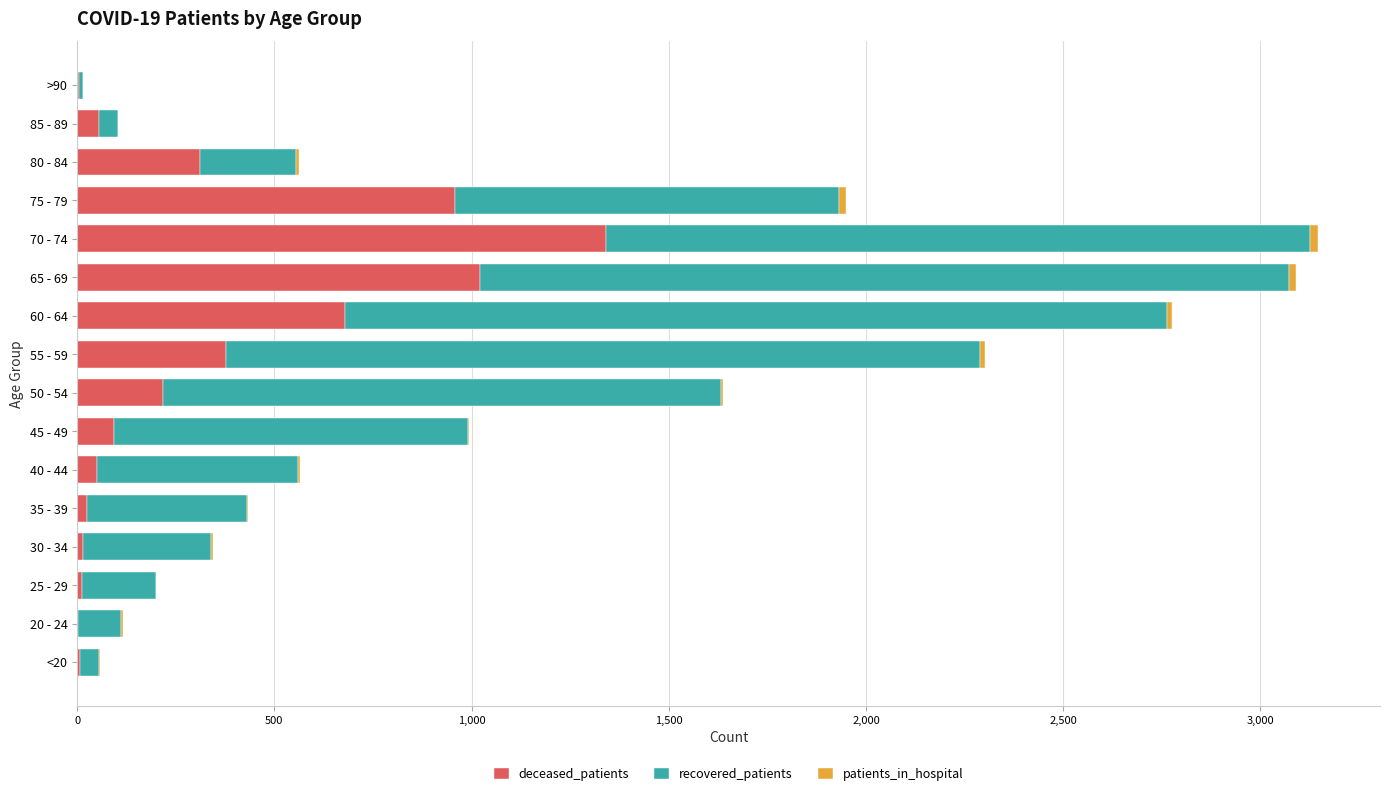

What is the highest value of the deceased_patients series?

1342